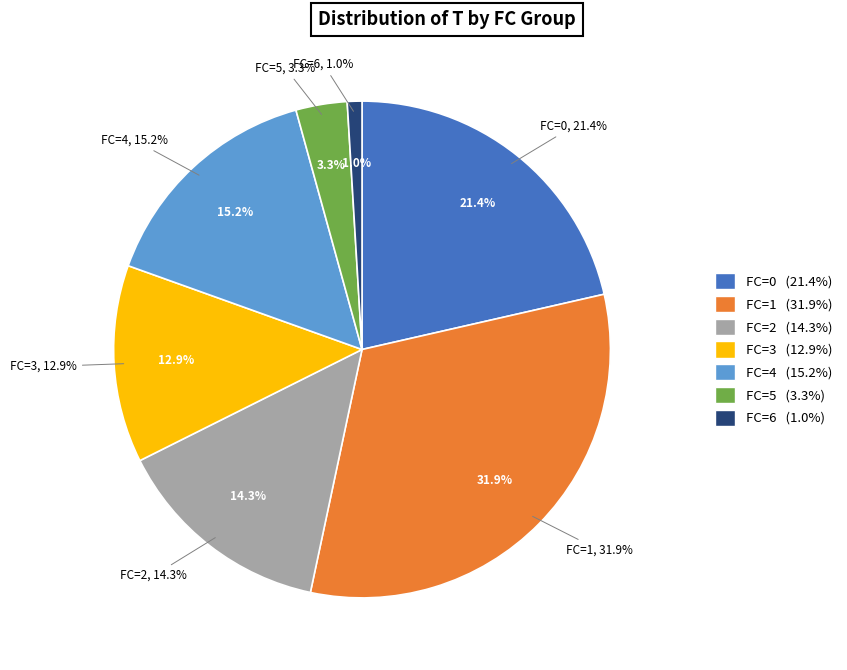

Is the sum of 4 and 11 greater than half?

No